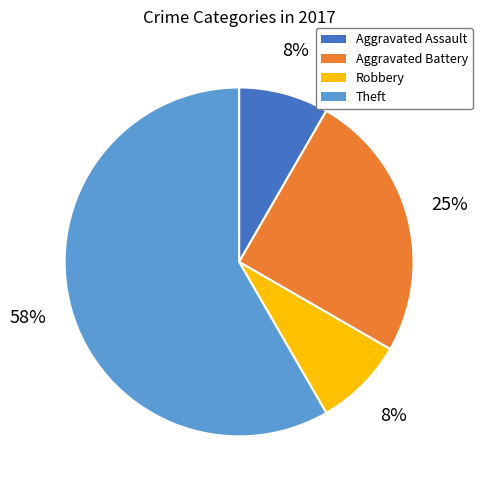

Does any single category account for the majority?

Yes